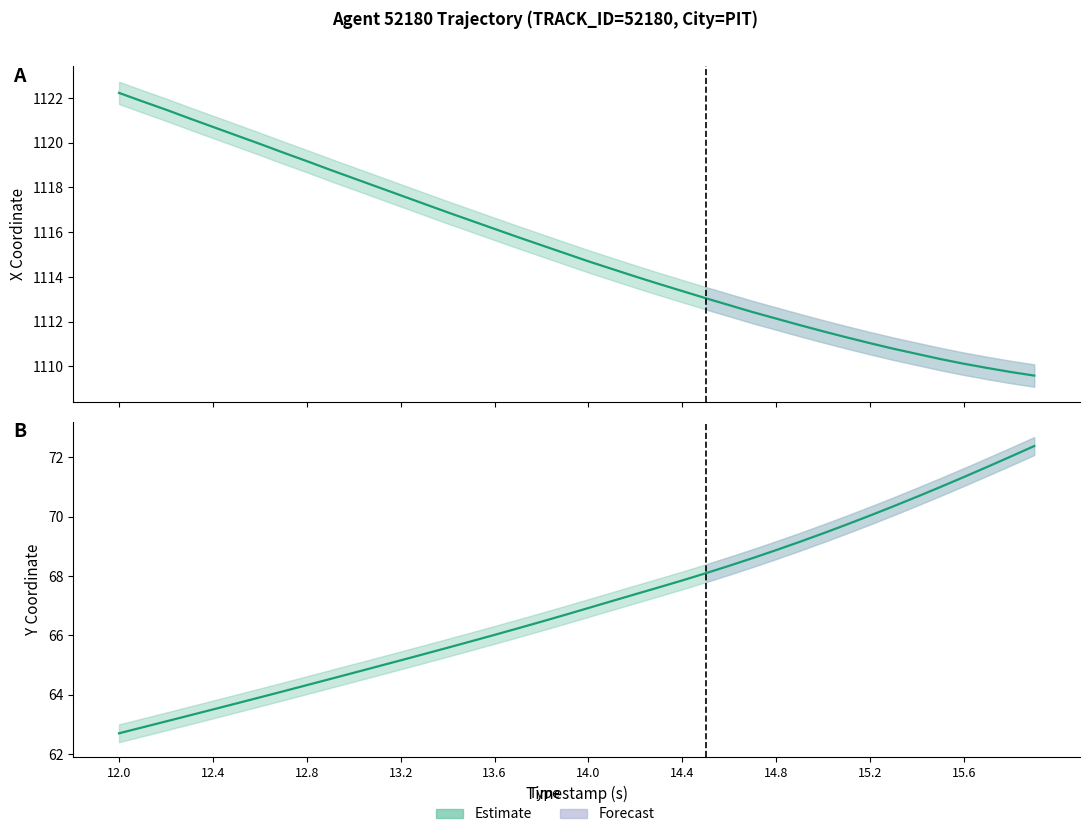

At which label does Y reach its minimum?

12.0